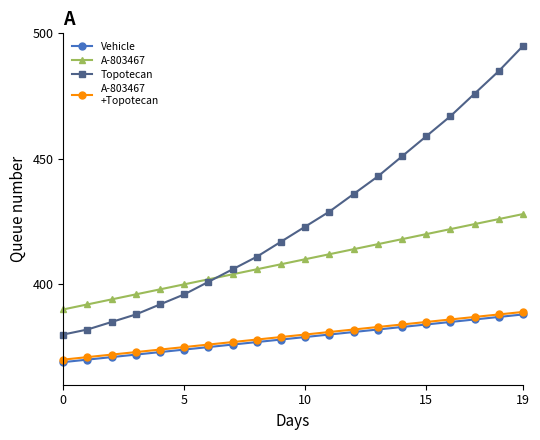

What is the greatest value displayed?

495